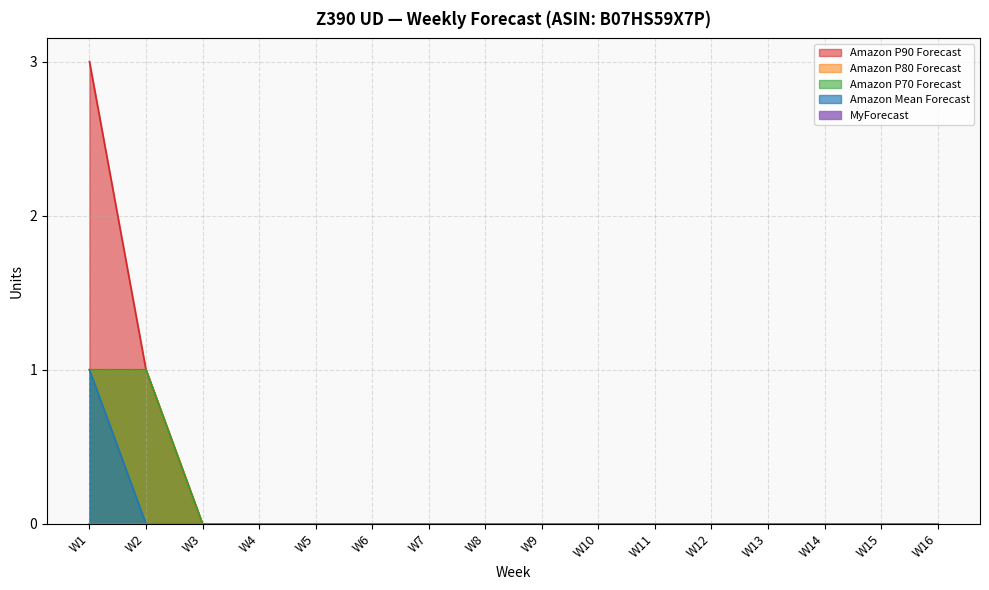

True or false: Amazon P80 Forecast has more than 2 points higher than both neighbors.

False